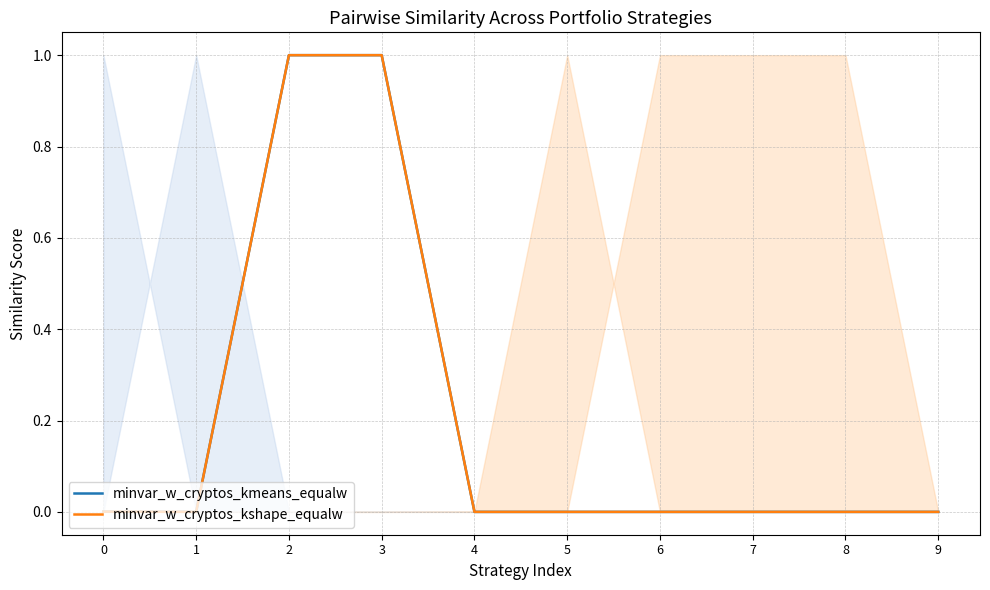

Does the chart display data point markers on the line(s)?

No